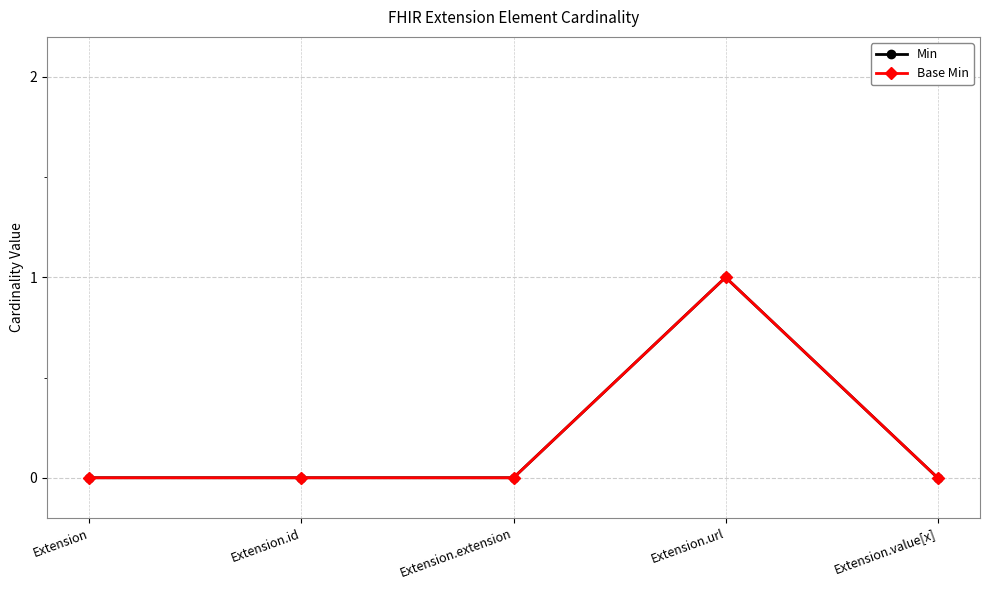

True or false: Base Min has more than 0 interior local peaks.

True